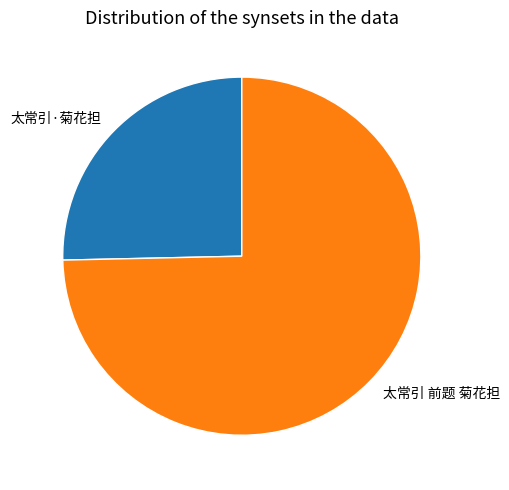

Which slice is the smallest?

太常引·菊花担